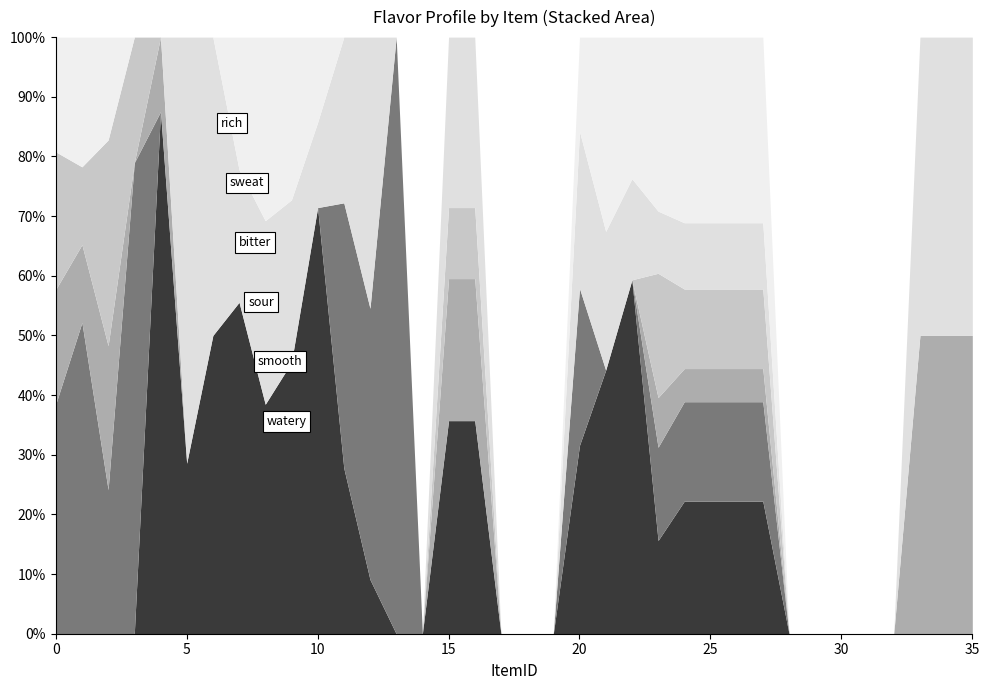

Does the chart have visible grid lines?

No